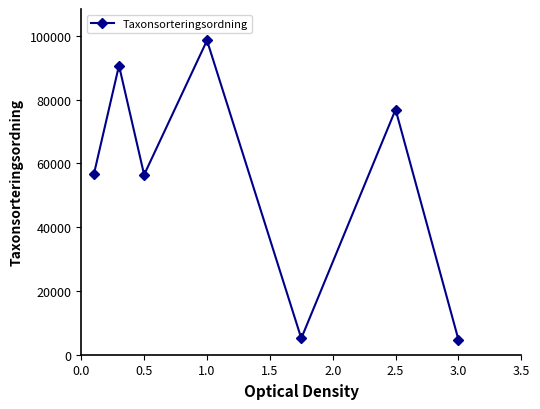

How many interior local valleys (lower than both neighbors) does the data have?

2